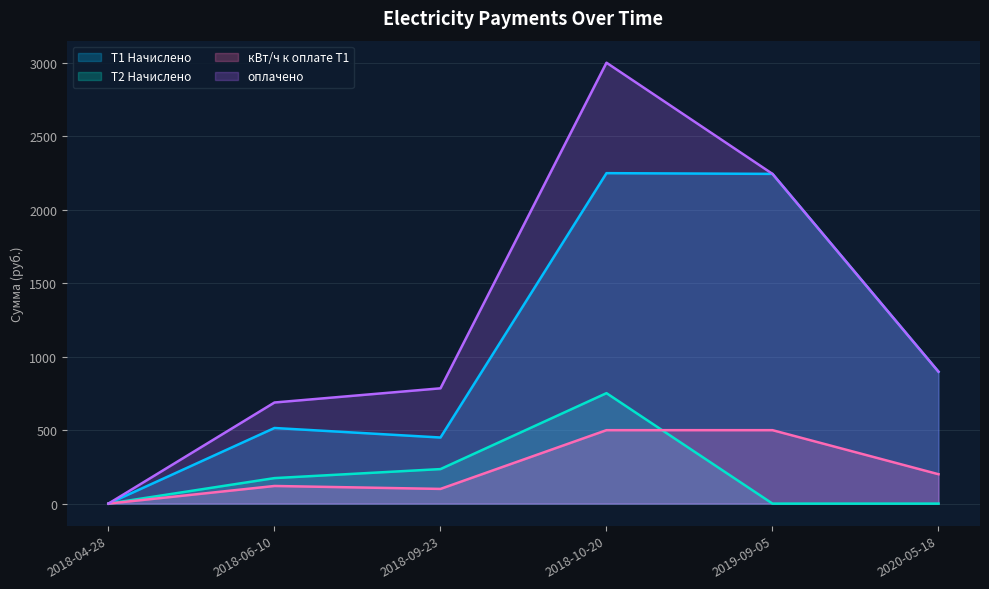

Which series has the largest total across all categories?

оплачено